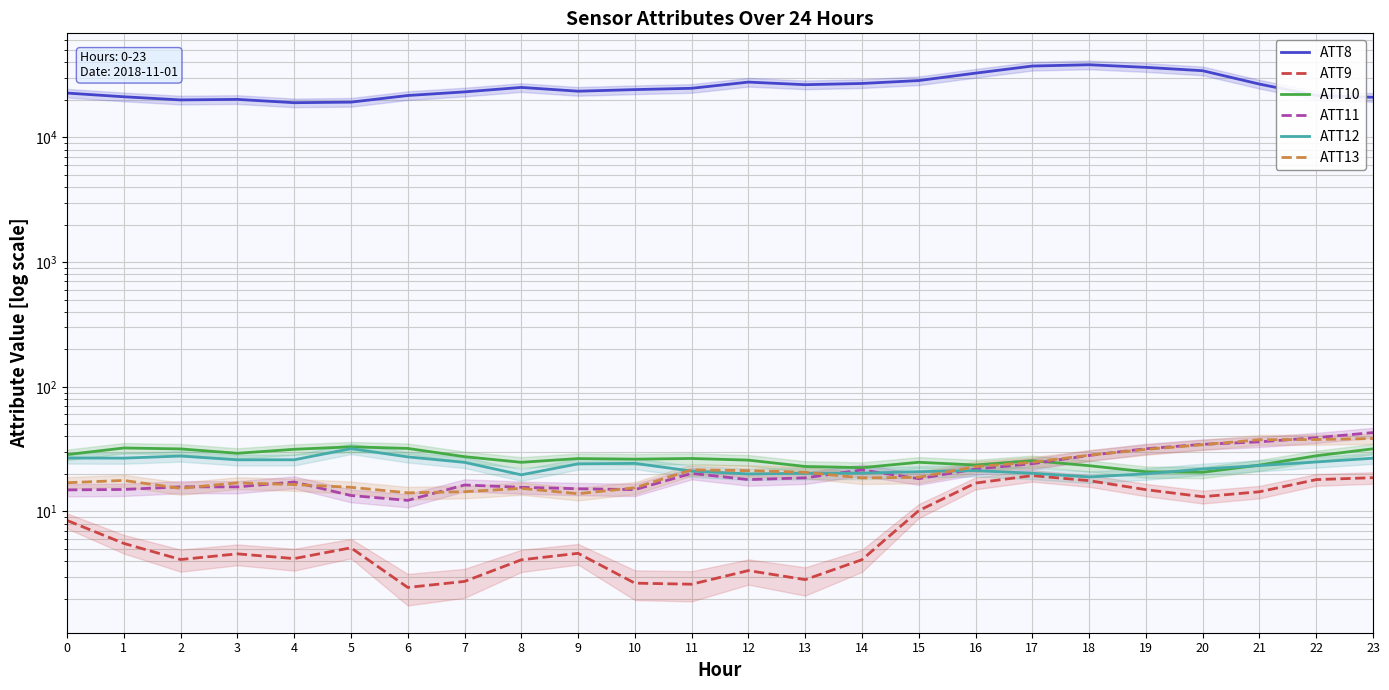

What value does the ATT12 series have at 8?

19.7